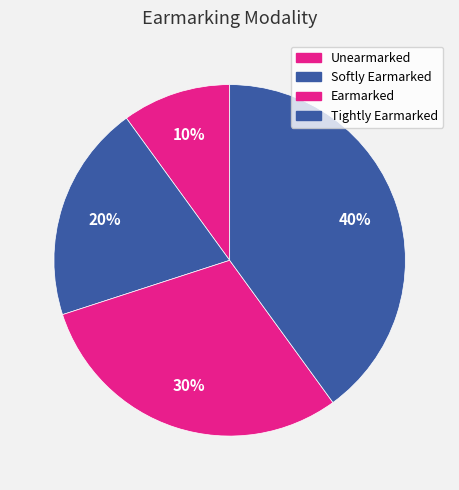

What portion of the pie excludes Unearmarked?

90.0%